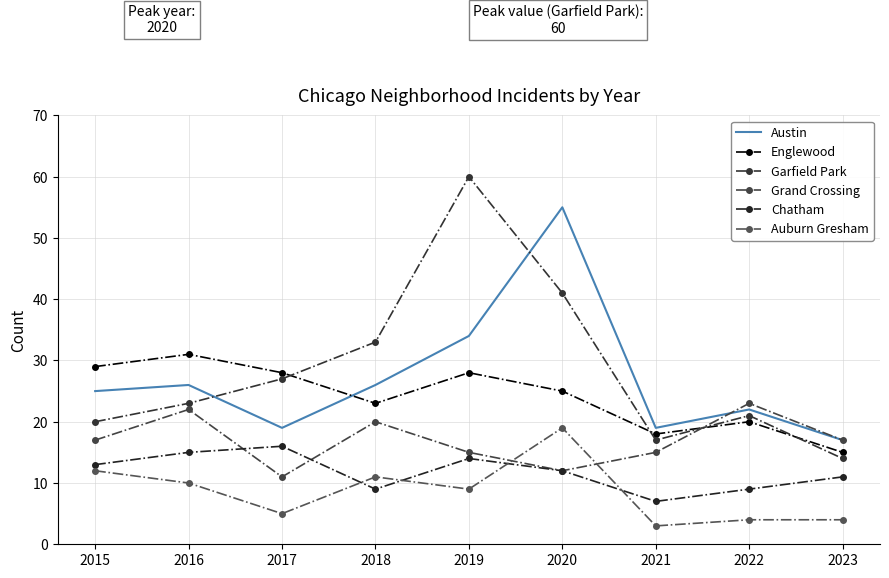

What is the difference between the maximum and minimum values in the Austin series?

38